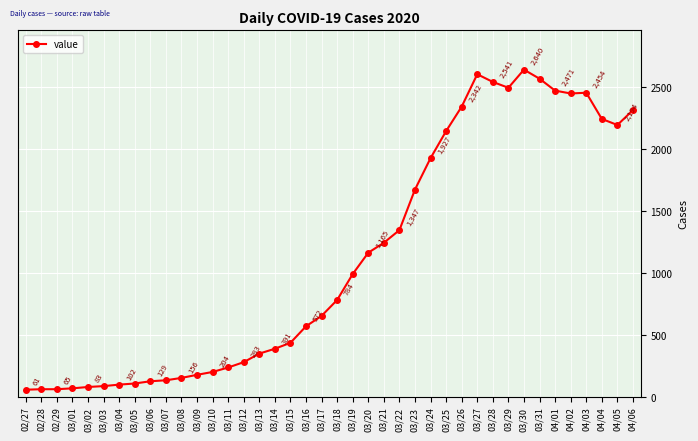

How many lines are shown in the chart?

1